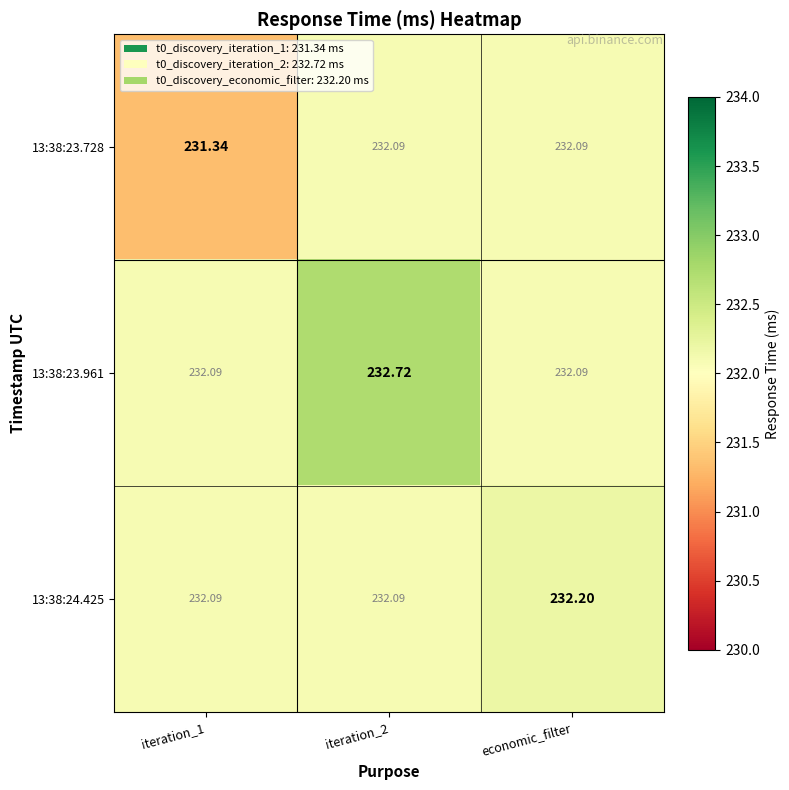

At which label does 13:38:24.425 reach its peak?

economic_filter